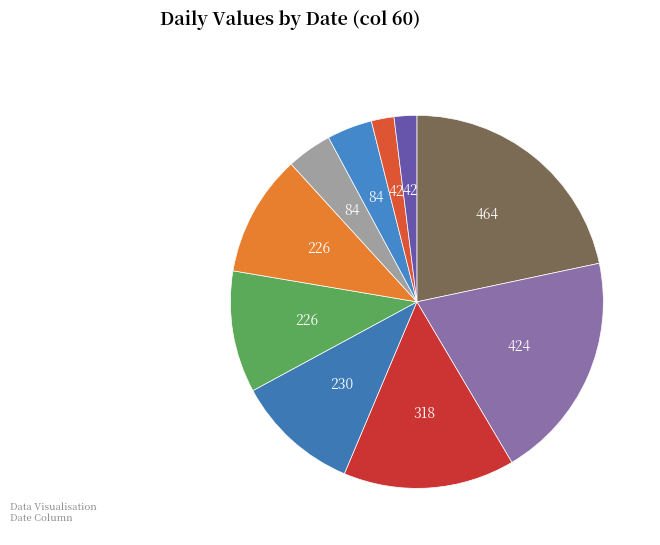

How many segments does this pie chart have?

10